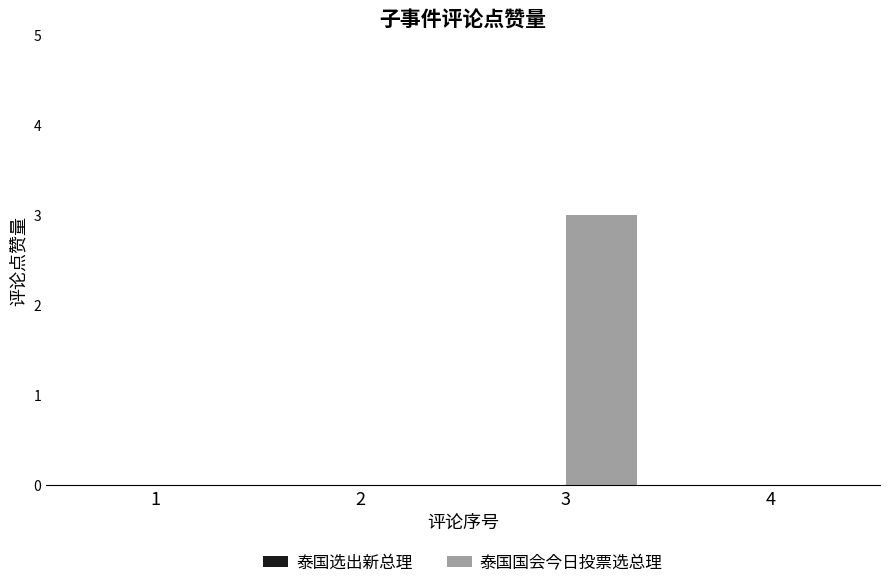

True or false: the data shows 4 at 3.

False